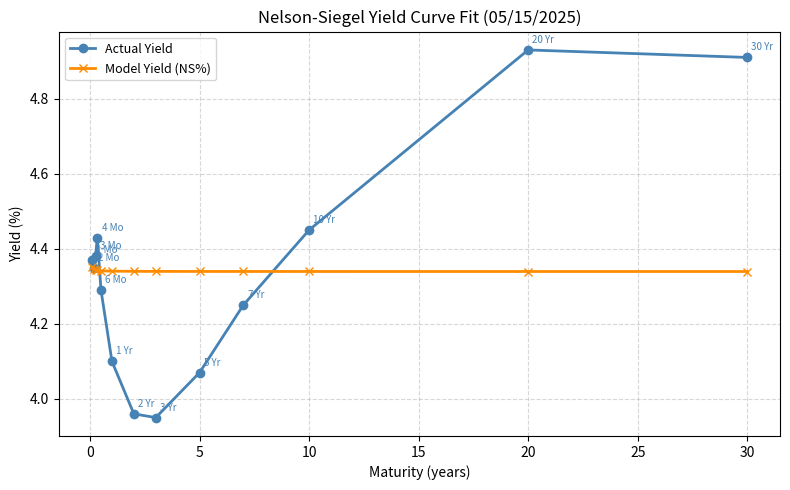

Which series has the largest range (max minus min)?

Actual Yield